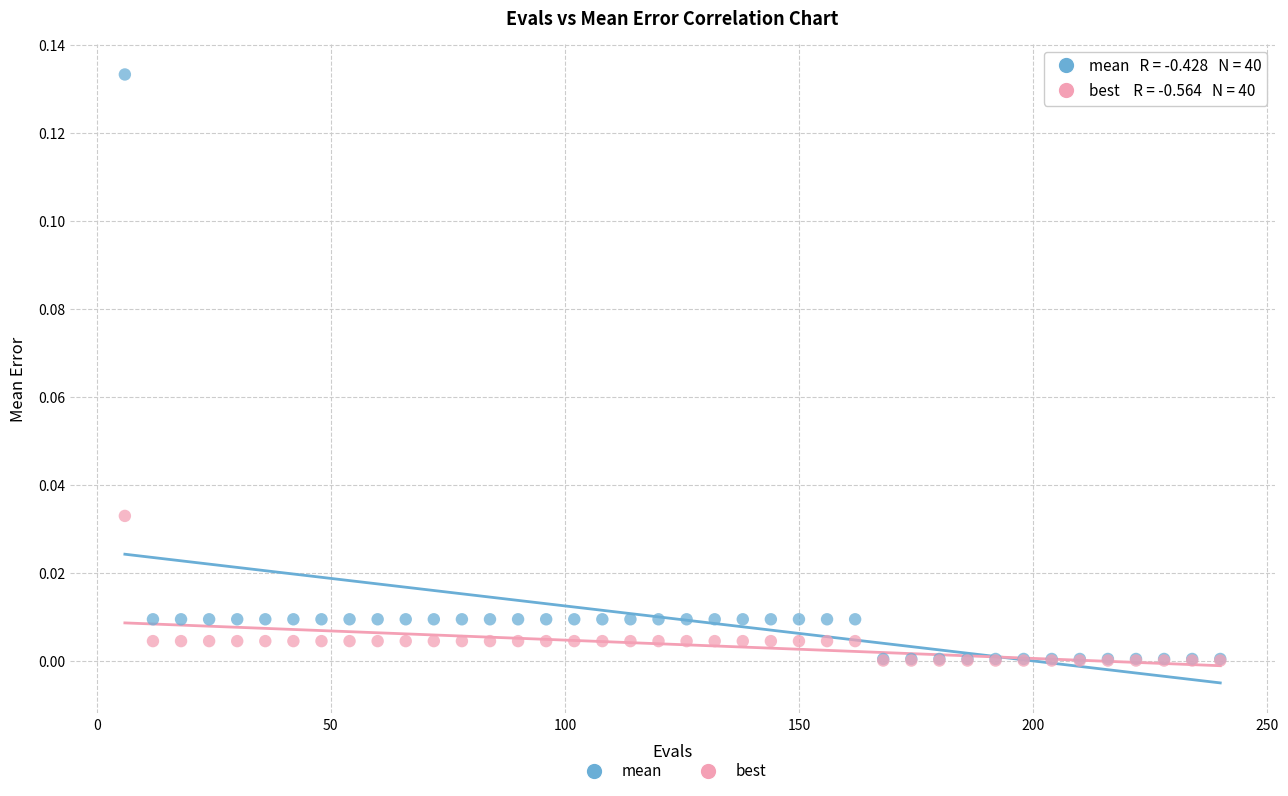

Which series reaches the maximum Y coordinate?

mean